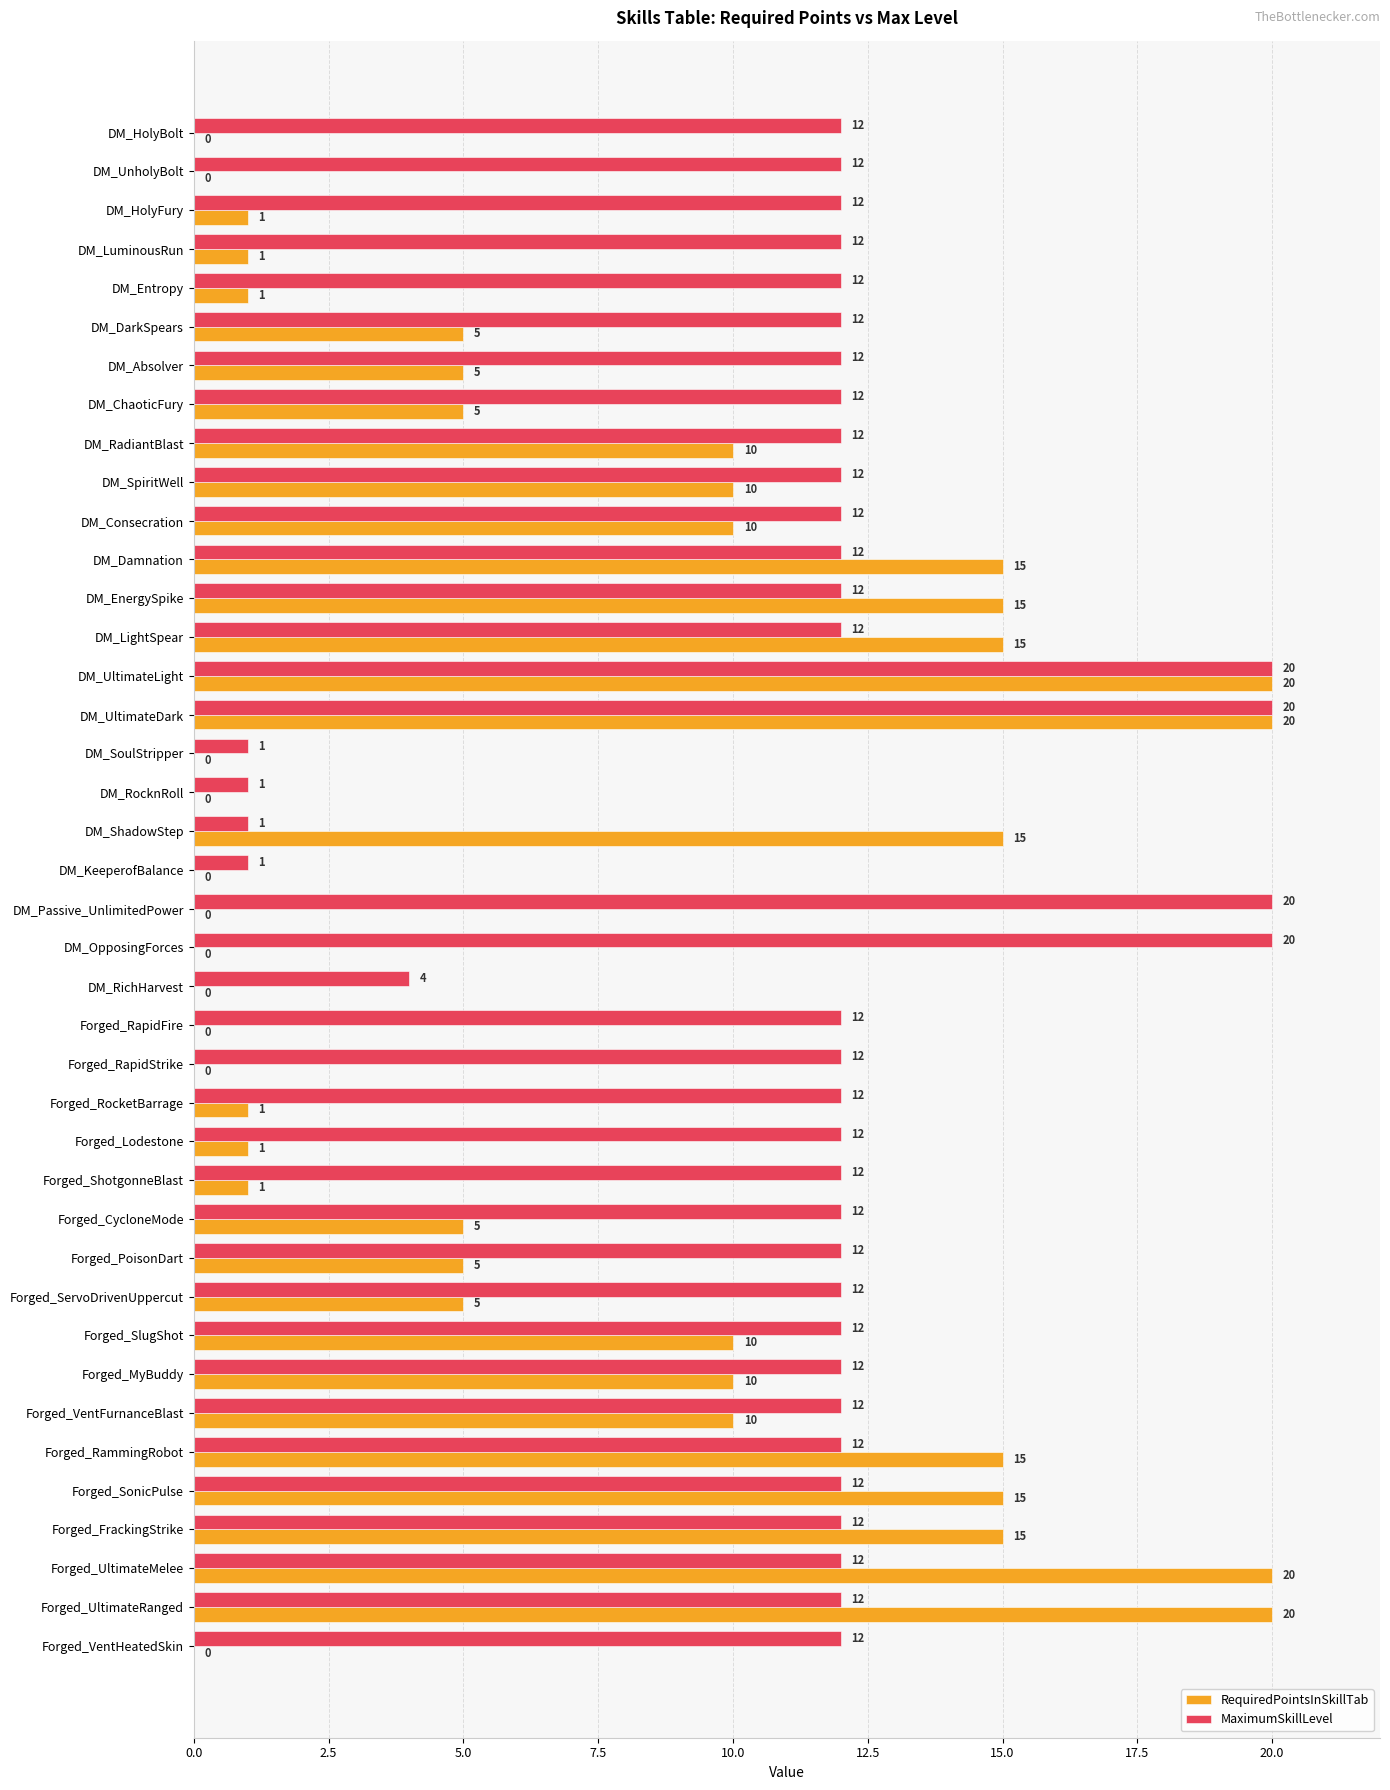

What are all the series names shown in the legend?

RequiredPointsInSkillTab, MaximumSkillLevel